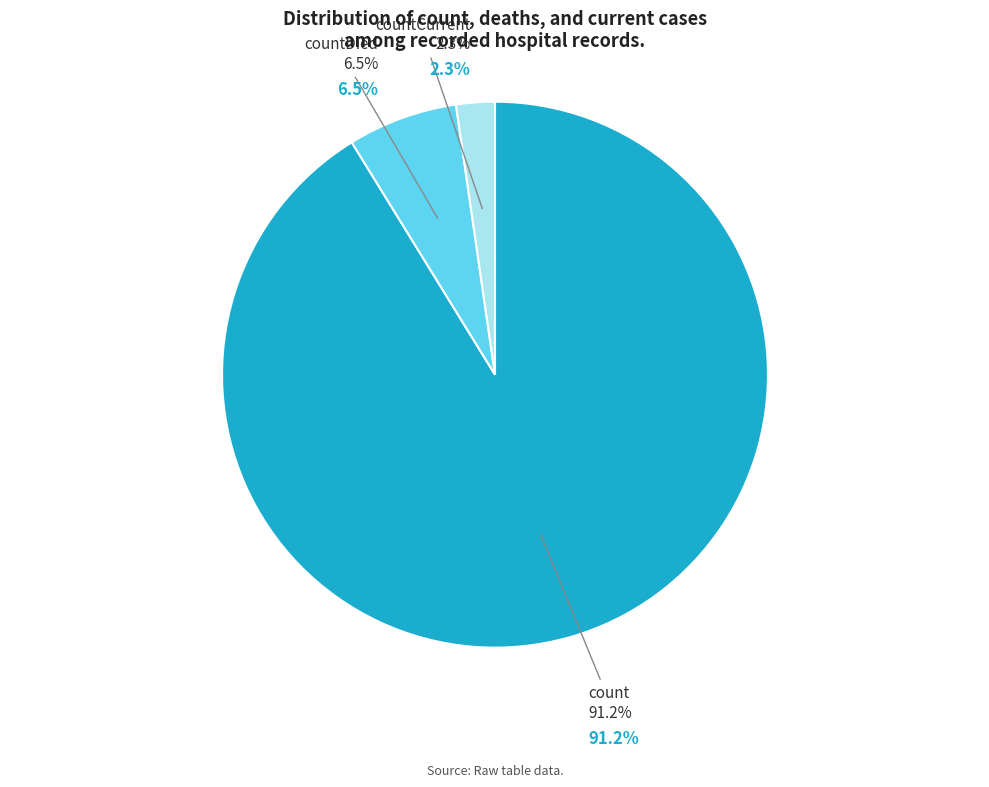

How many slices are in this pie chart?

3